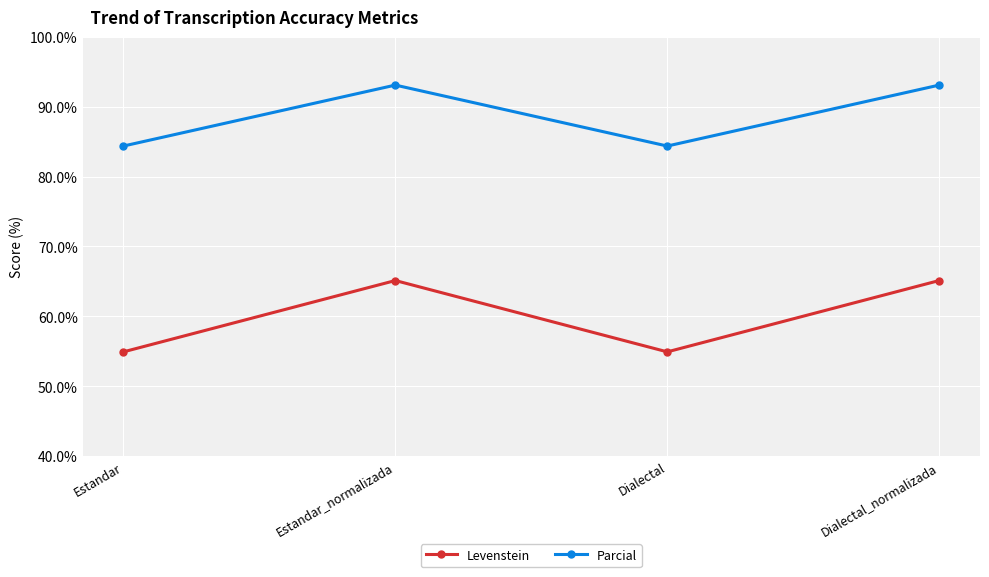

Reading left to right, extract all data points from this chart.

Levenstein: Estandar=54.9	Estandar_normalizada=65.1	Dialectal=54.9	Dialectal_normalizada=65.1
Parcial: Estandar=84.4	Estandar_normalizada=93.1	Dialectal=84.4	Dialectal_normalizada=93.1